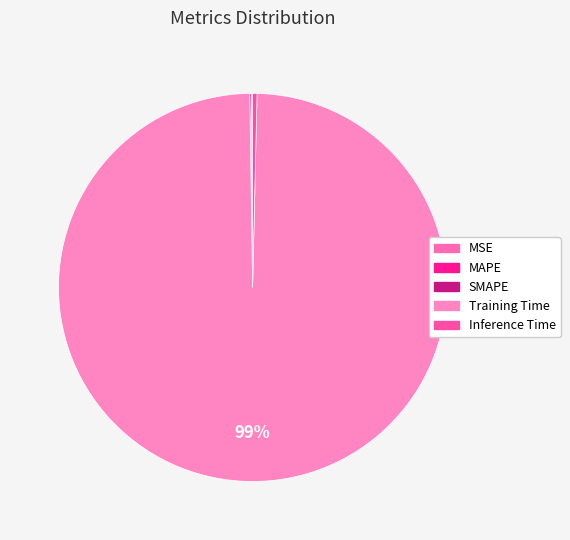

To the nearest percent, what is the difference between the Inference Time and Training Time slice percentages?

99%